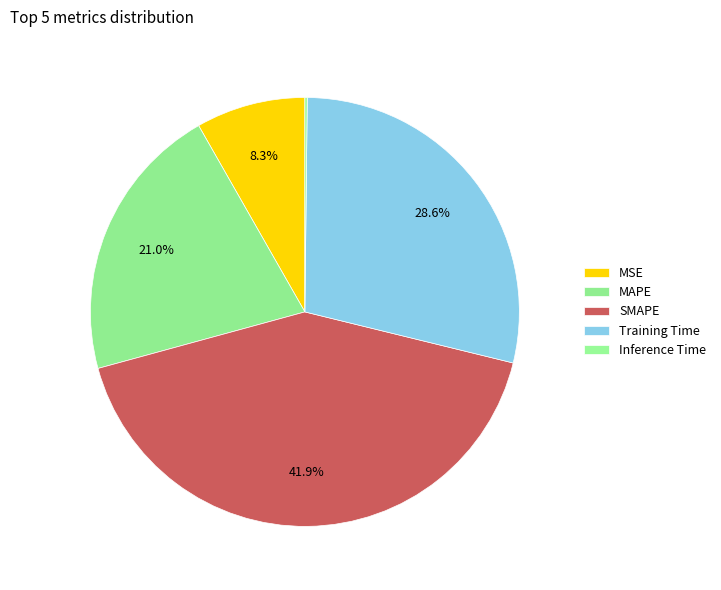

To the nearest percent, what portion does Training Time represent?

29%